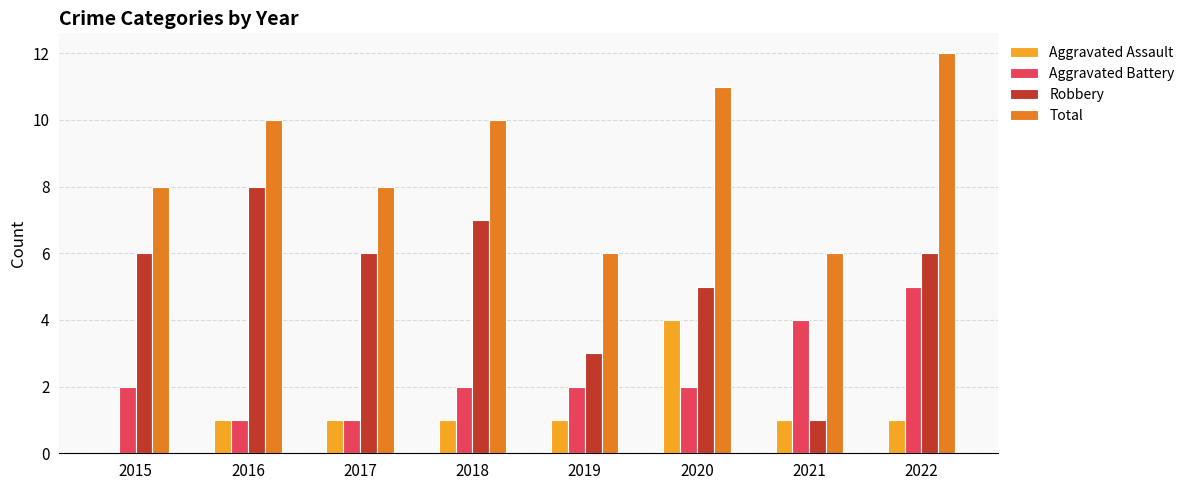

What is the greatest value displayed?

12